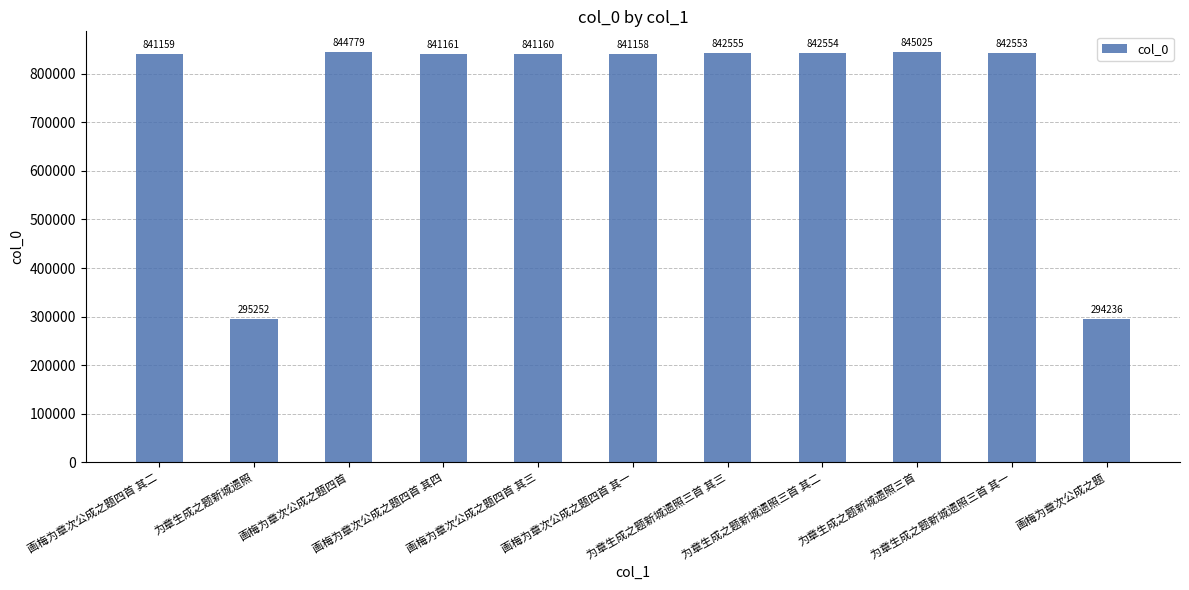

Where is the data nearest to the value 569630?

画梅为章次公成之题四首 其一